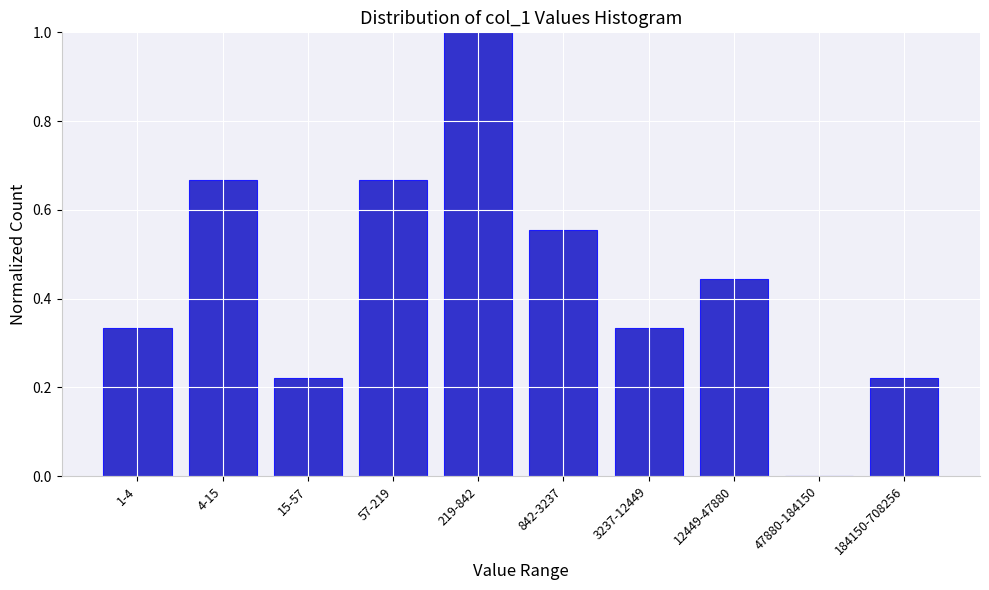

The value at 219-842 is 1.0. True or false?

True